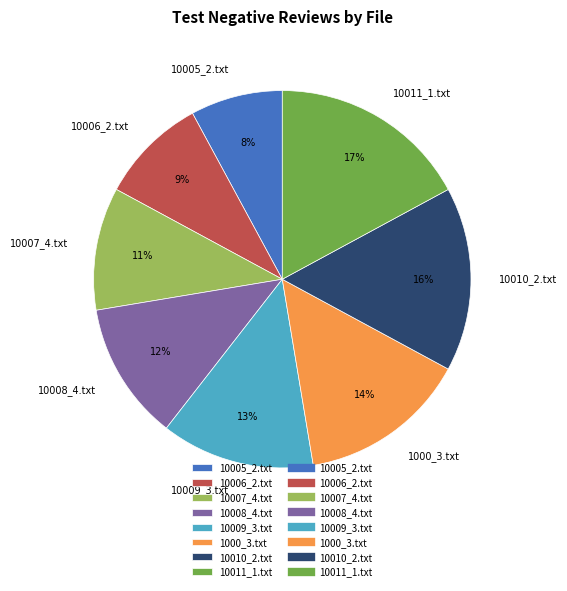

Which category has the biggest portion of the pie?

10011_1.txt